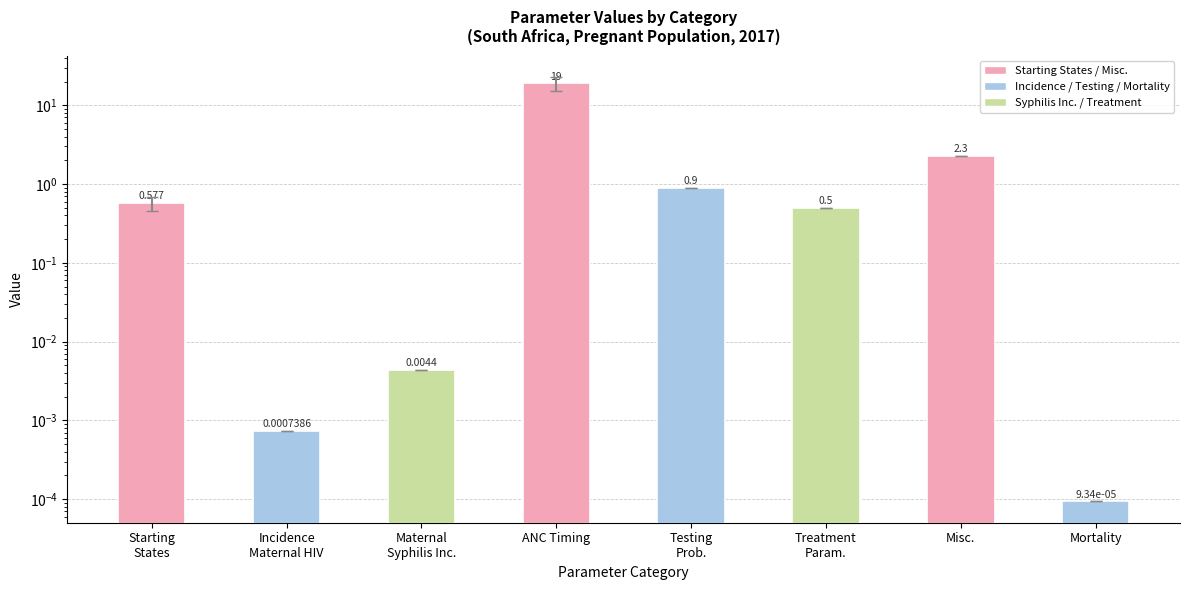

Rank the categories by value from highest to lowest.

ANC Timing, Misc., Testing
Prob., Starting
States, Treatment
Param., Maternal
Syphilis Inc., Incidence
Maternal HIV, Mortality